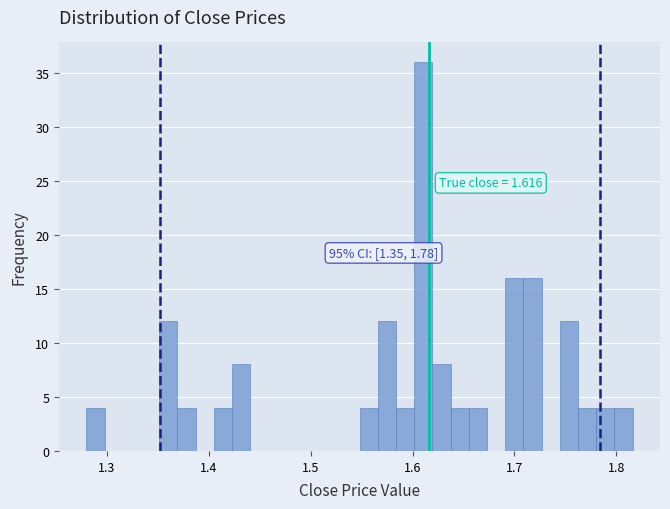

Around what value on the x-axis is the tallest bar? Give the approximate position of its centre, as read against the axis.

1.61